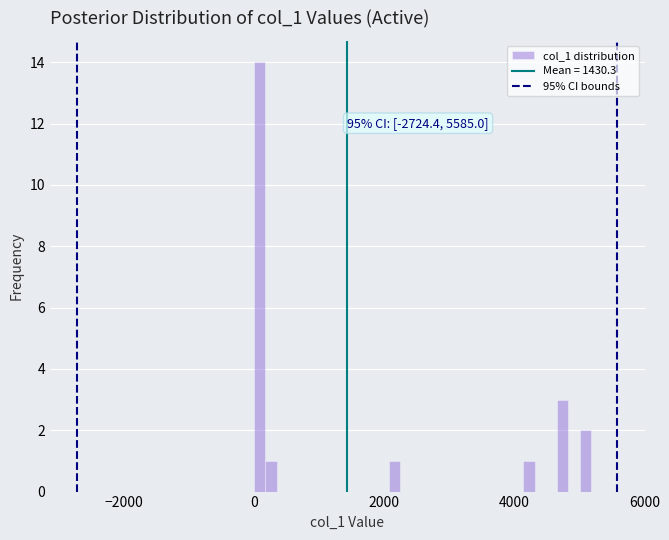

Around what value on the x-axis is the tallest bar? Give the approximate position of its centre, as read against the axis.

0